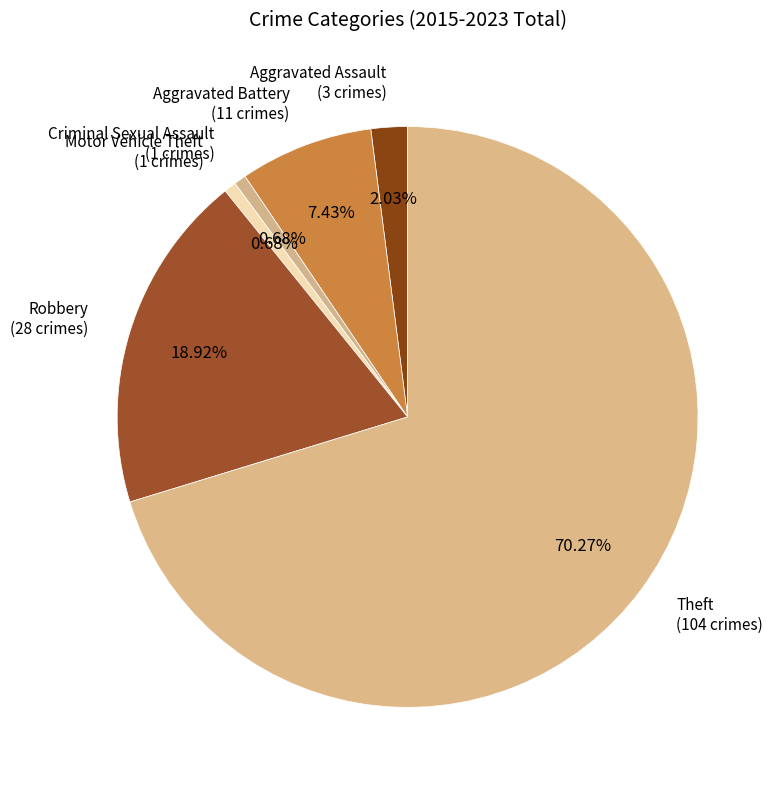

What percentage is the Motor Vehicle Theft slice, to the nearest percent?

1%